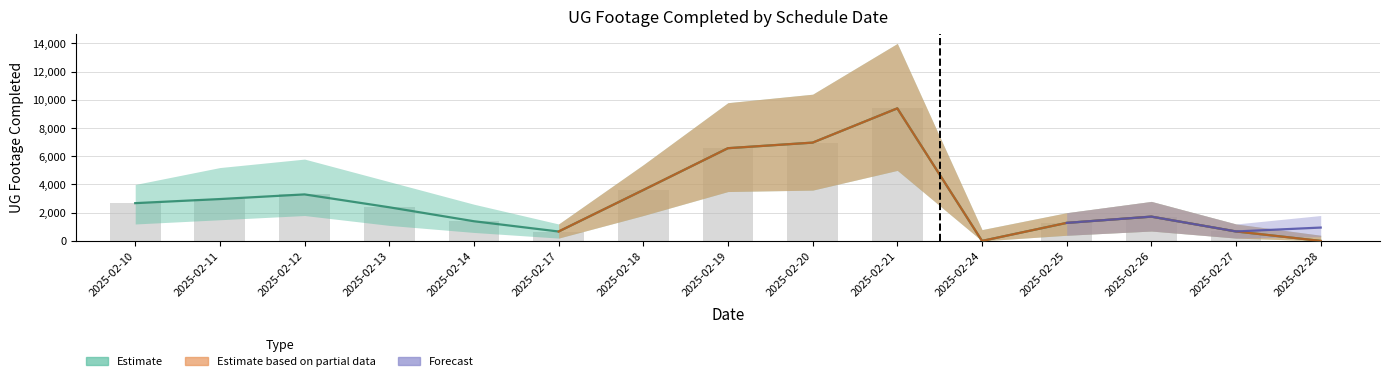

Reading left to right, transcribe all the data shown in this chart.

Estimate: 2677	2967	3297	2384	1394	666	3607	6573	6968	9397	0	1277	1721	670	0
Estimate based on partial data: 0	0	0	0	0	666	3607	6573	6968	9397	0	1277	1721	670	0
Forecast: 0	0	0	0	0	0	0	0	0	0	0	1277	1721	670	946